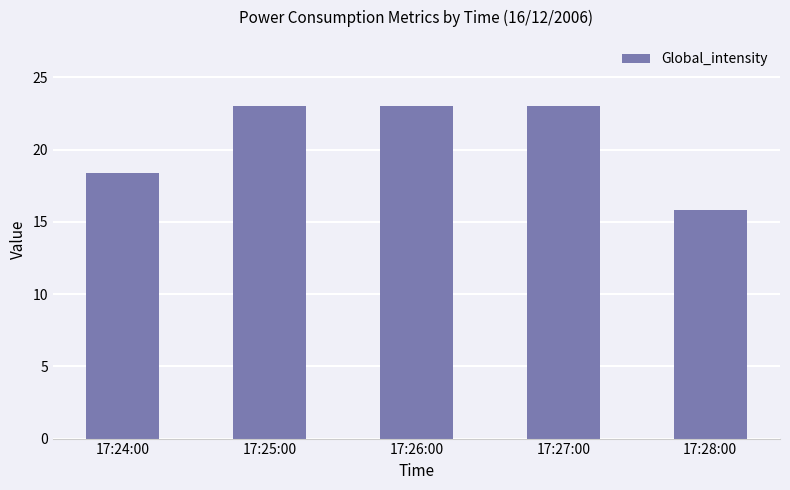

What is the ratio of the value at 17:28:00 to the value at 17:26:00?

0.7